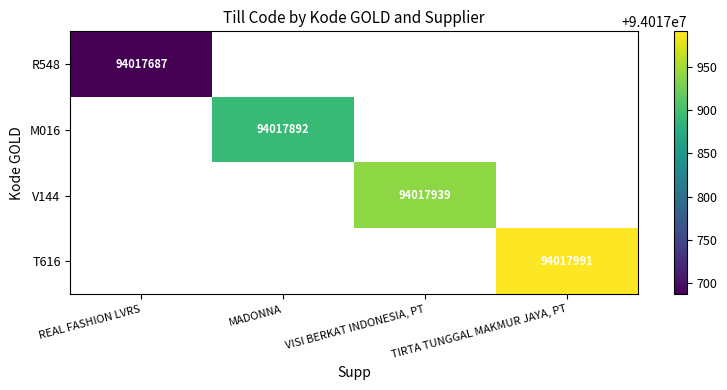

How many positive values does the R548 series have?

1